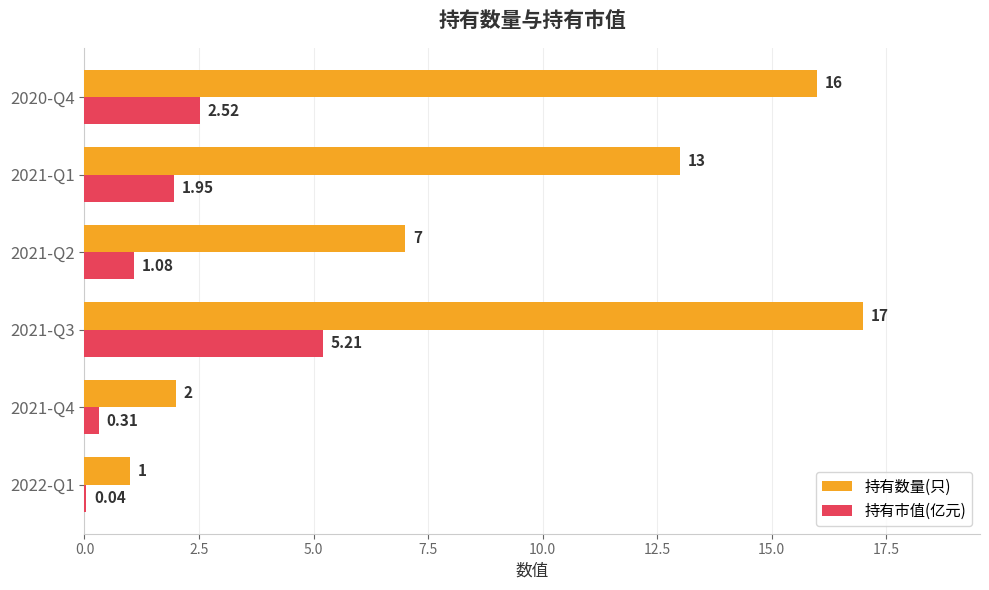

At which category is the sum across all series the highest?

2021-Q3